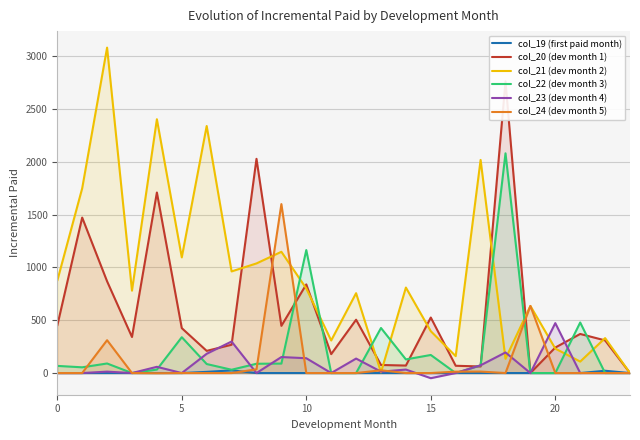

What is the sum of all col_23 (dev month 4) values?

1720.6